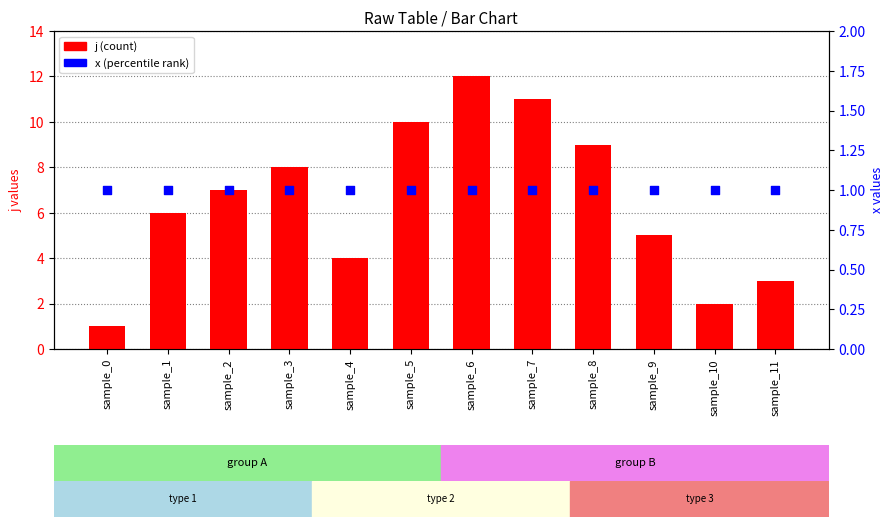

Which series has the widest spread of Y values?

j (count)